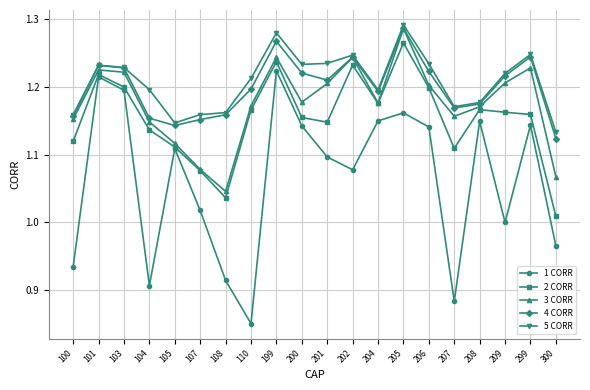

What is the sum of the 4 CORR values at 206 and 205?

2.5